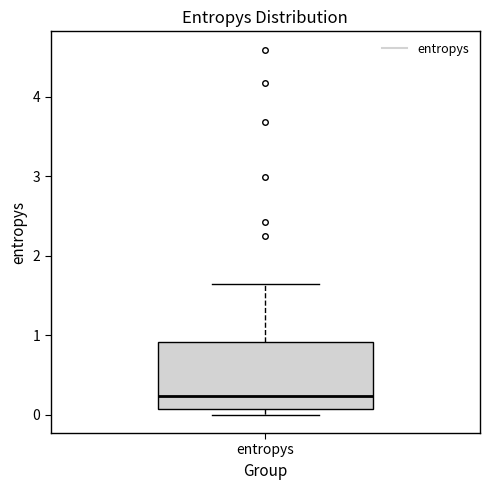

Read this box plot against the y-axis: the position of the median line, the range covered by the box, and the ends of both whiskers. The values are not printed on the chart, so give them approximately, as read against the axis.

median 0.2, box 0.1 to 0.9, whiskers 0.0 to 1.6